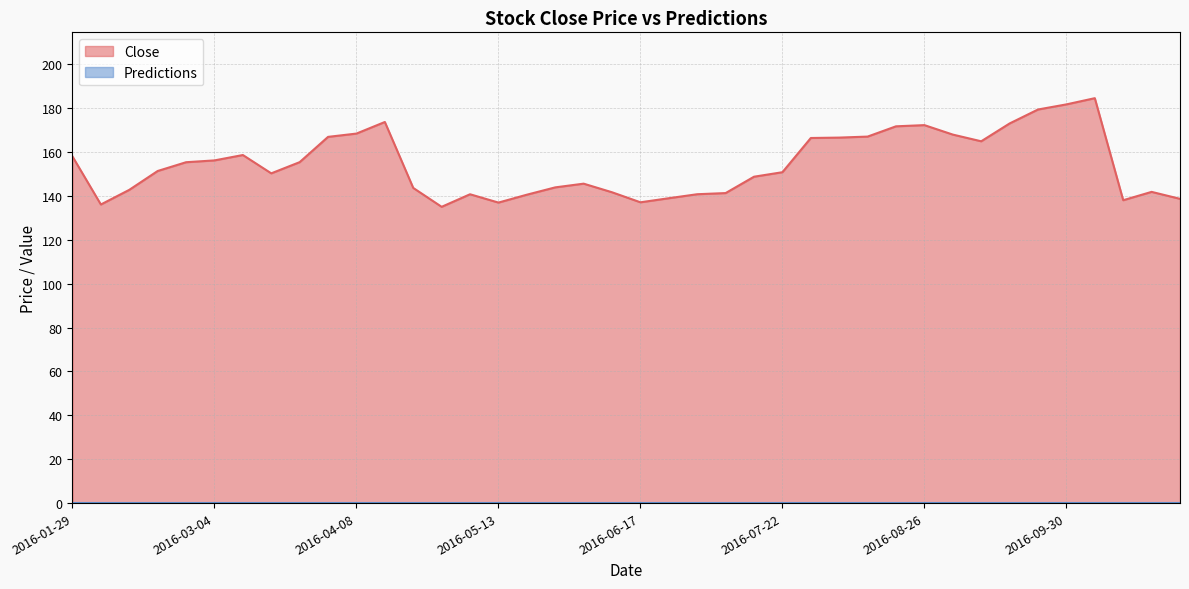

What is the change in value from 2016-03-18 to 2016-04-22?

-6.7